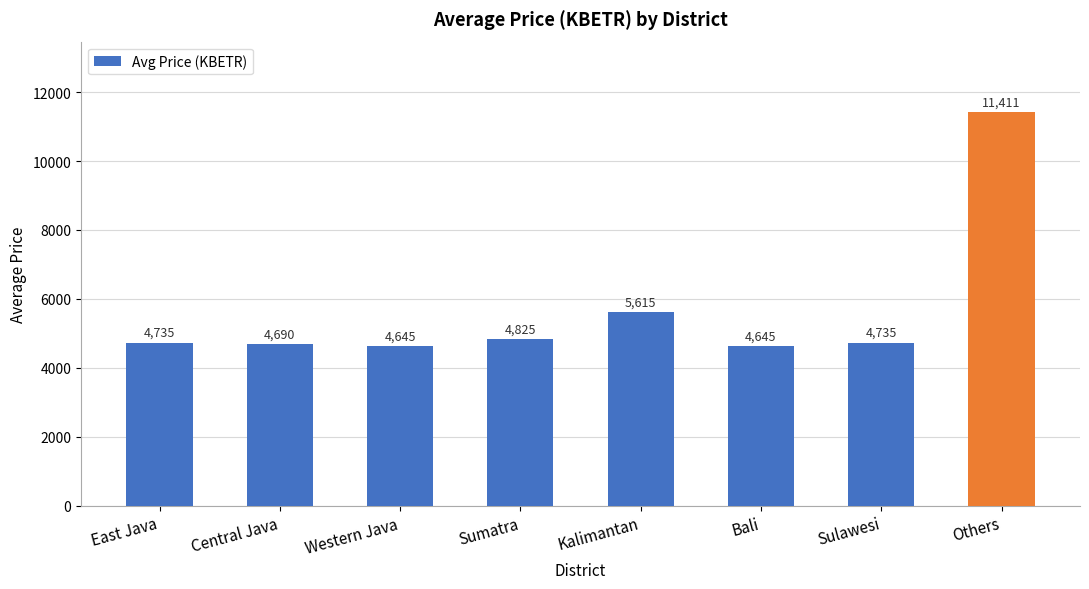

What is the label of the 7th bar from the right?

Central Java